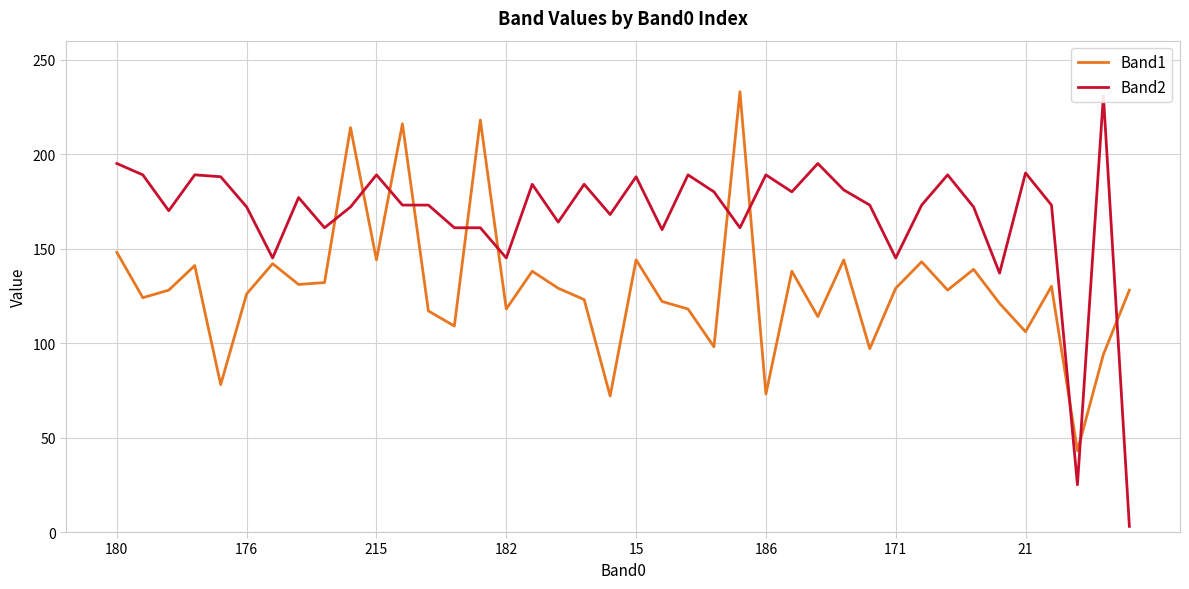

What is the maximum value shown in the chart?

233